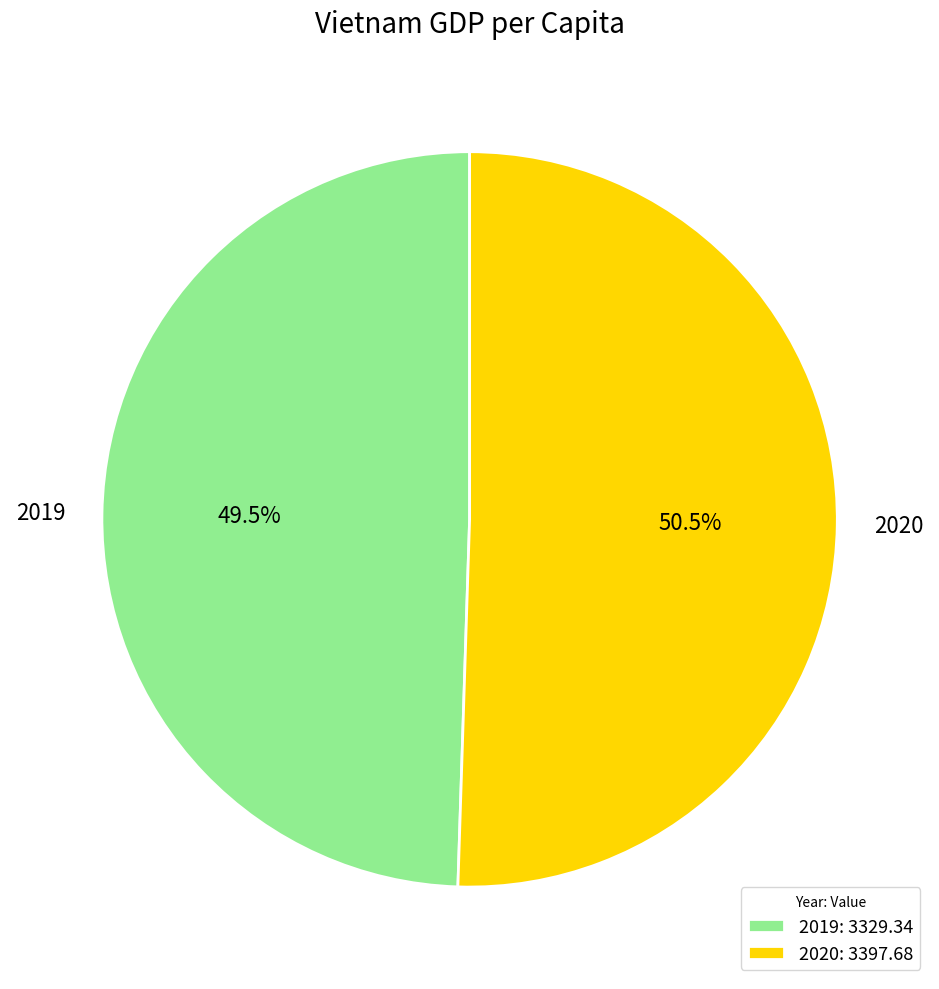

Rank the categories by value from highest to lowest.

2020, 2019